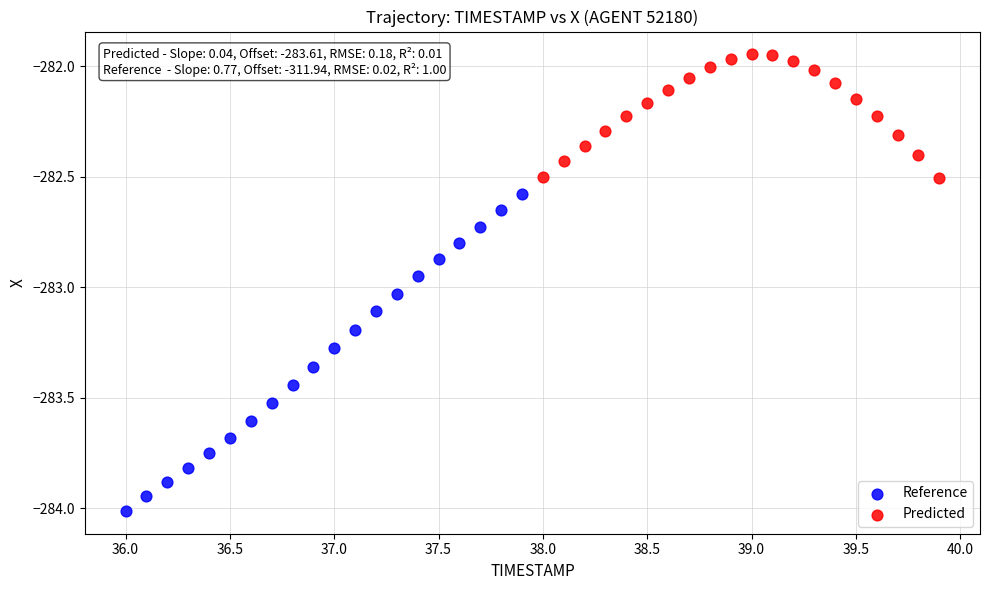

Which series contains the lowest Y value?

Reference